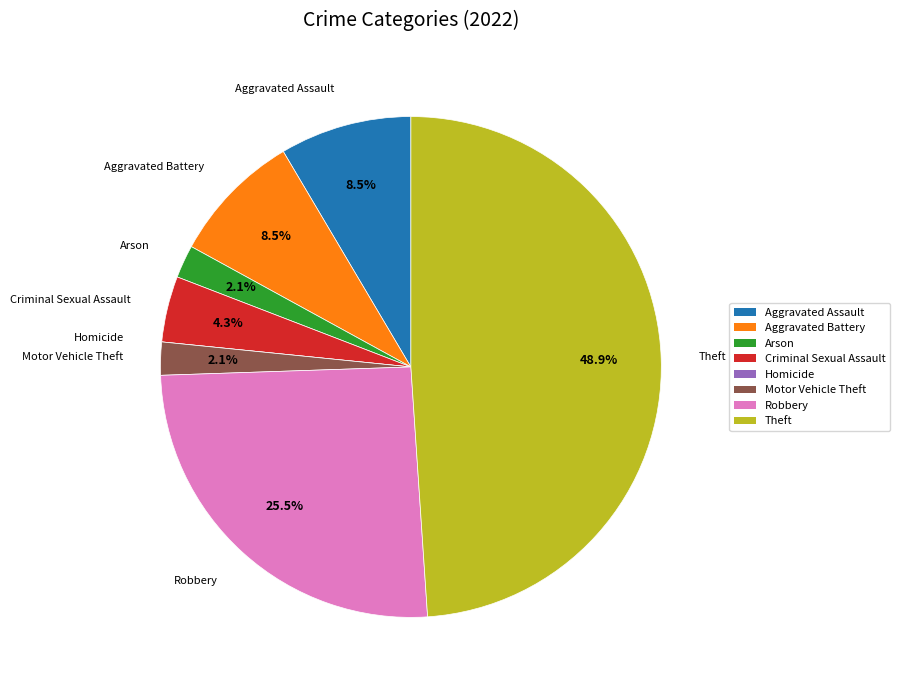

Is Criminal Sexual Assault the majority of the pie?

No